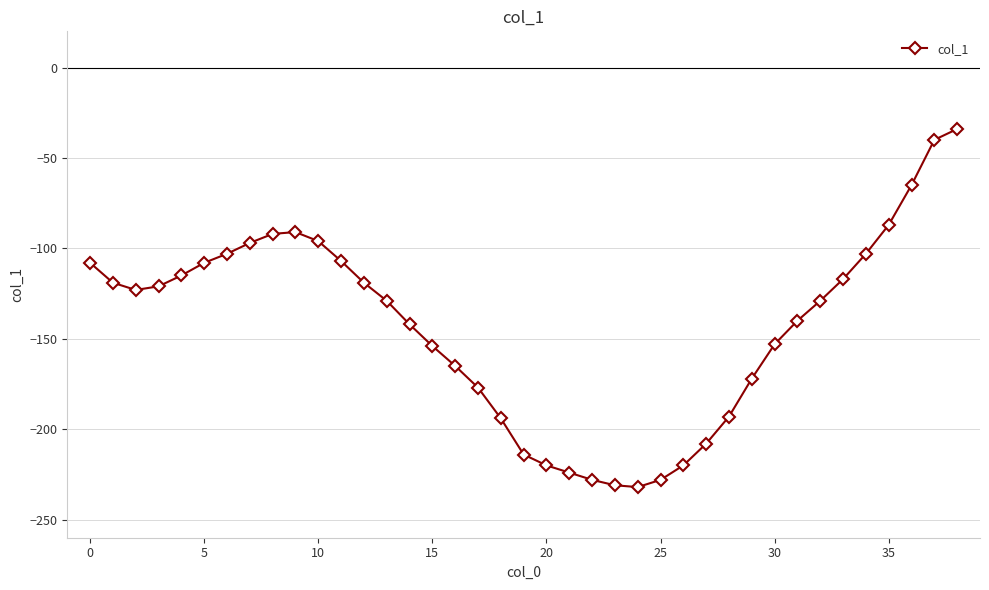

What is the difference between the second highest and minimum values?

192